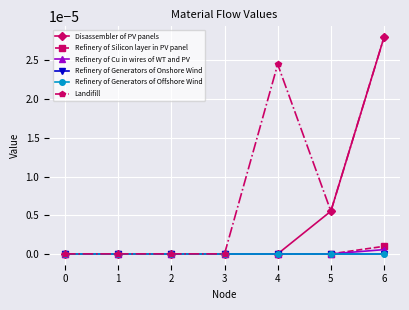

Between 1 and 6, which series saw the biggest shift?

Disassembler of PV panels